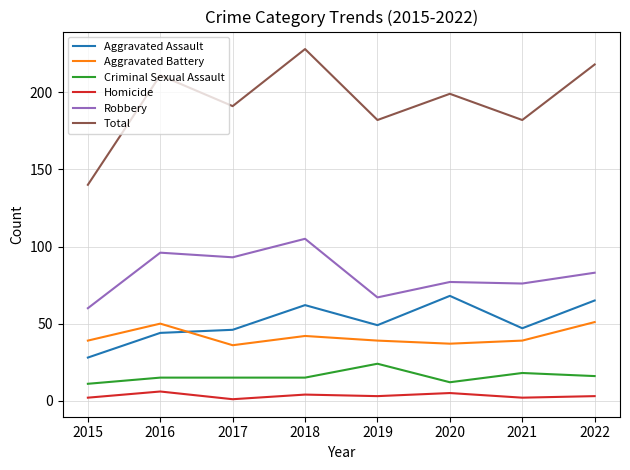

What is the difference between the maximum and minimum values in the Aggravated Battery series?

15